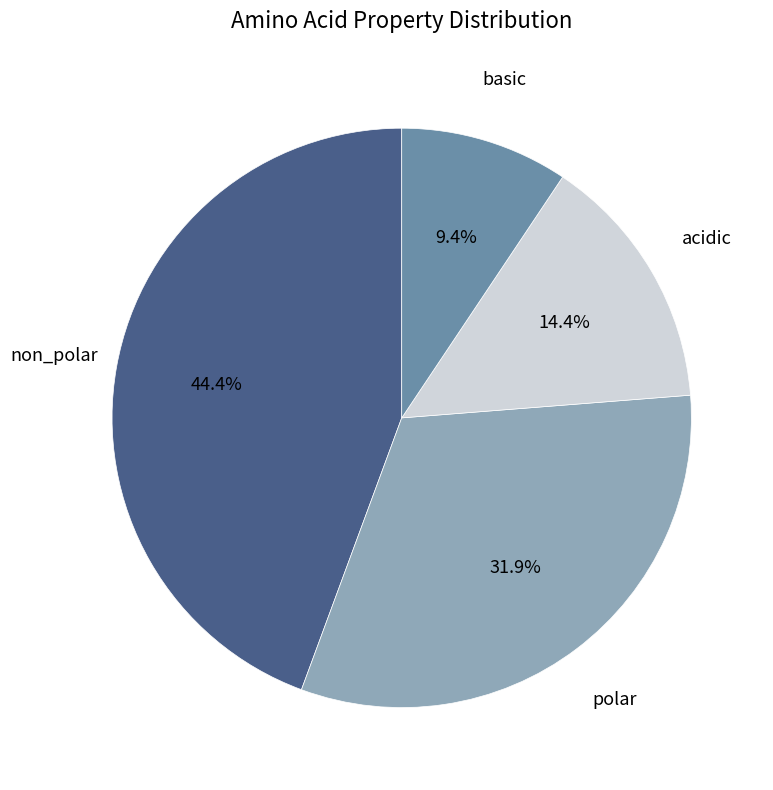

Is there any slice that represents more than half of the pie?

No